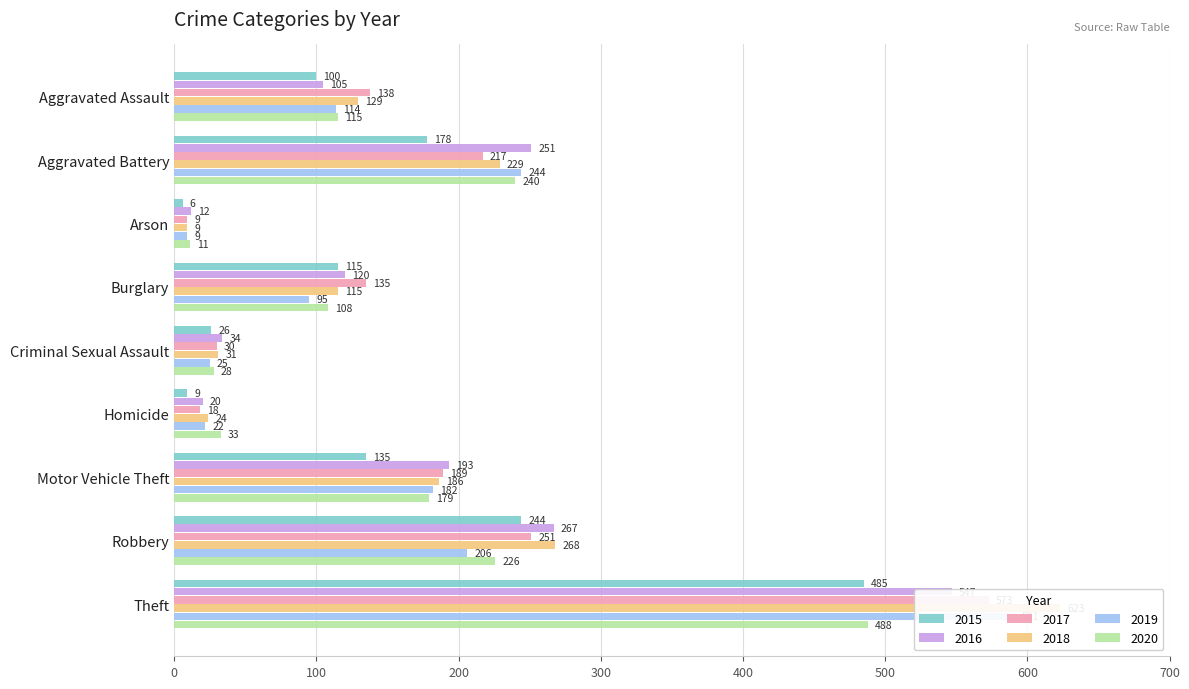

What is the spread (max minus min) of values at Arson?

6